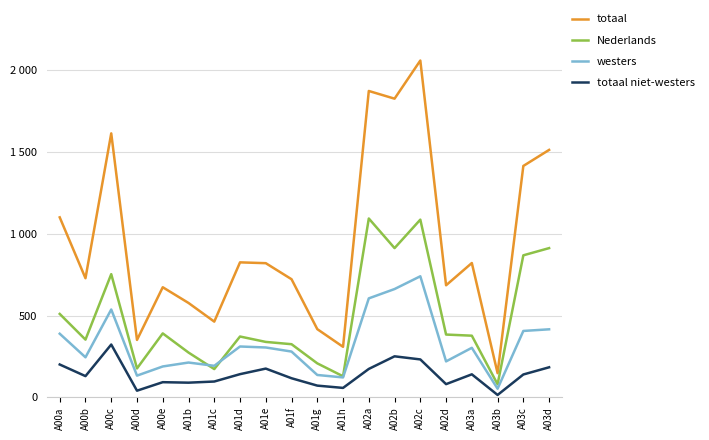

Which series has the largest total across all categories?

totaal